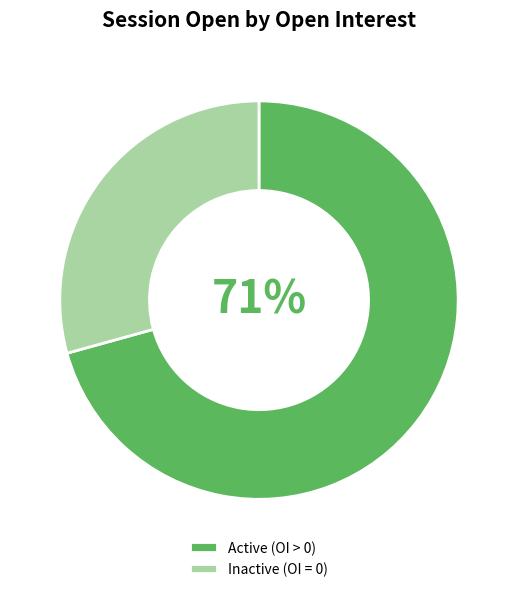

Combined, do Inactive (OI = 0) and Active (OI > 0) account for over 50%?

Yes